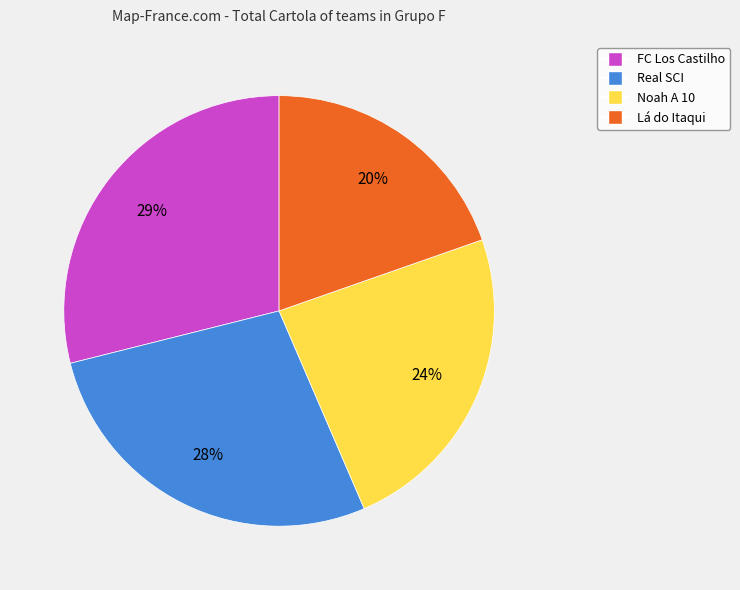

Combined, do Noah A 10 and Real SCI account for over 50%?

Yes